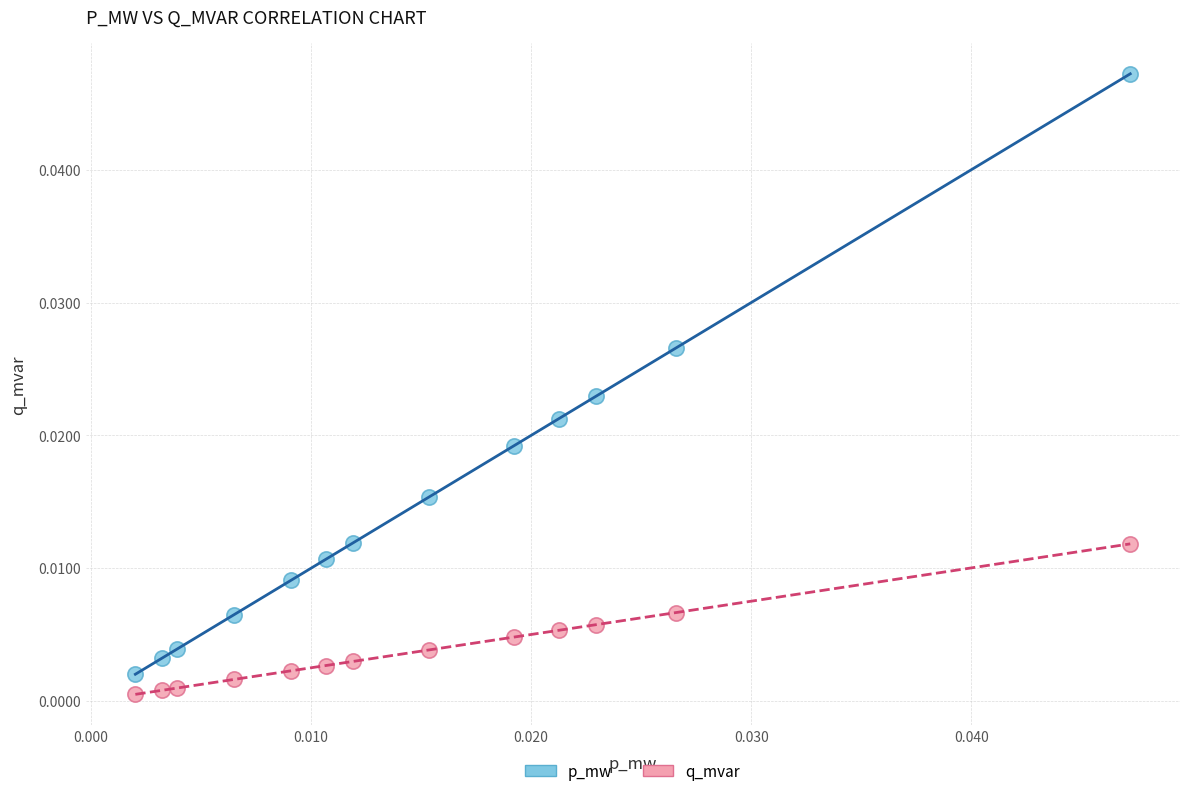

Which series reaches the minimum Y coordinate?

q_mvar